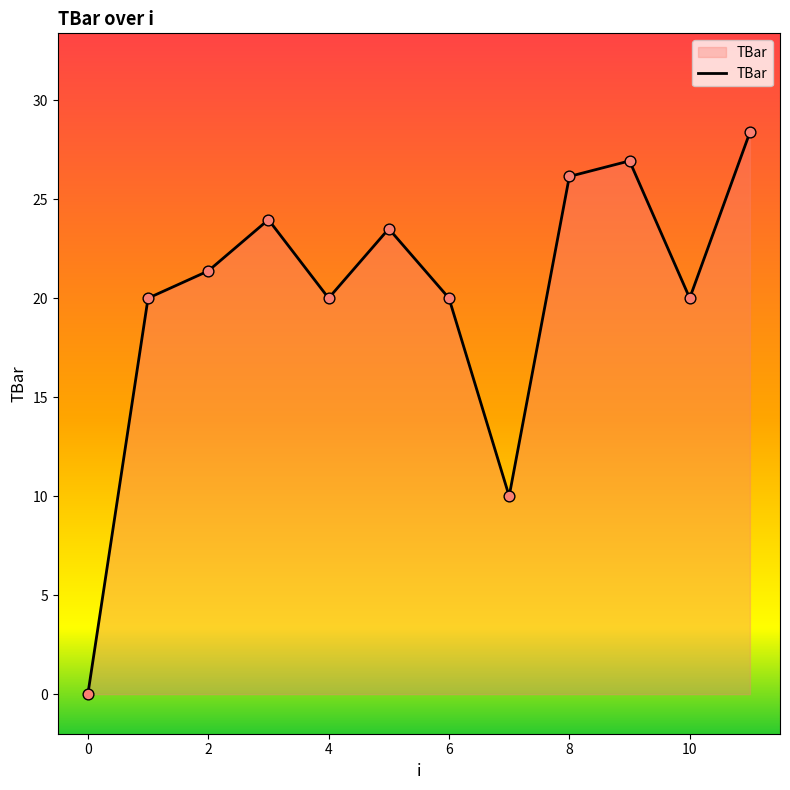

What is the greatest value displayed?

28.4